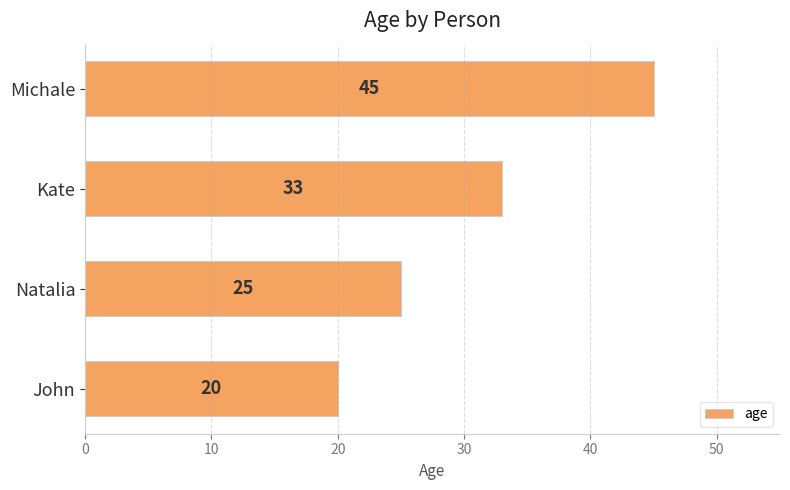

What is the average value?

31